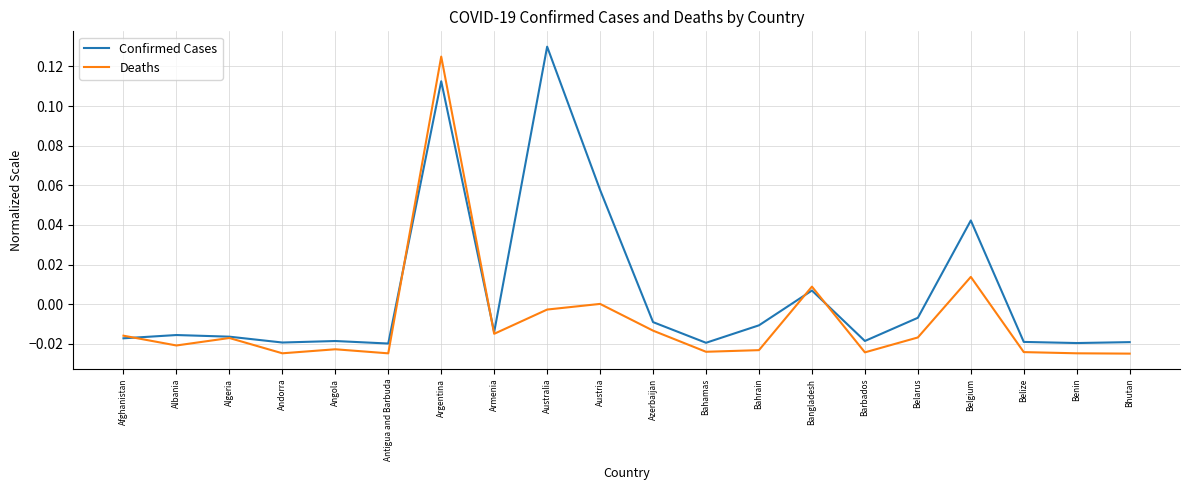

What are all the series names shown in the legend?

Confirmed Cases, Deaths